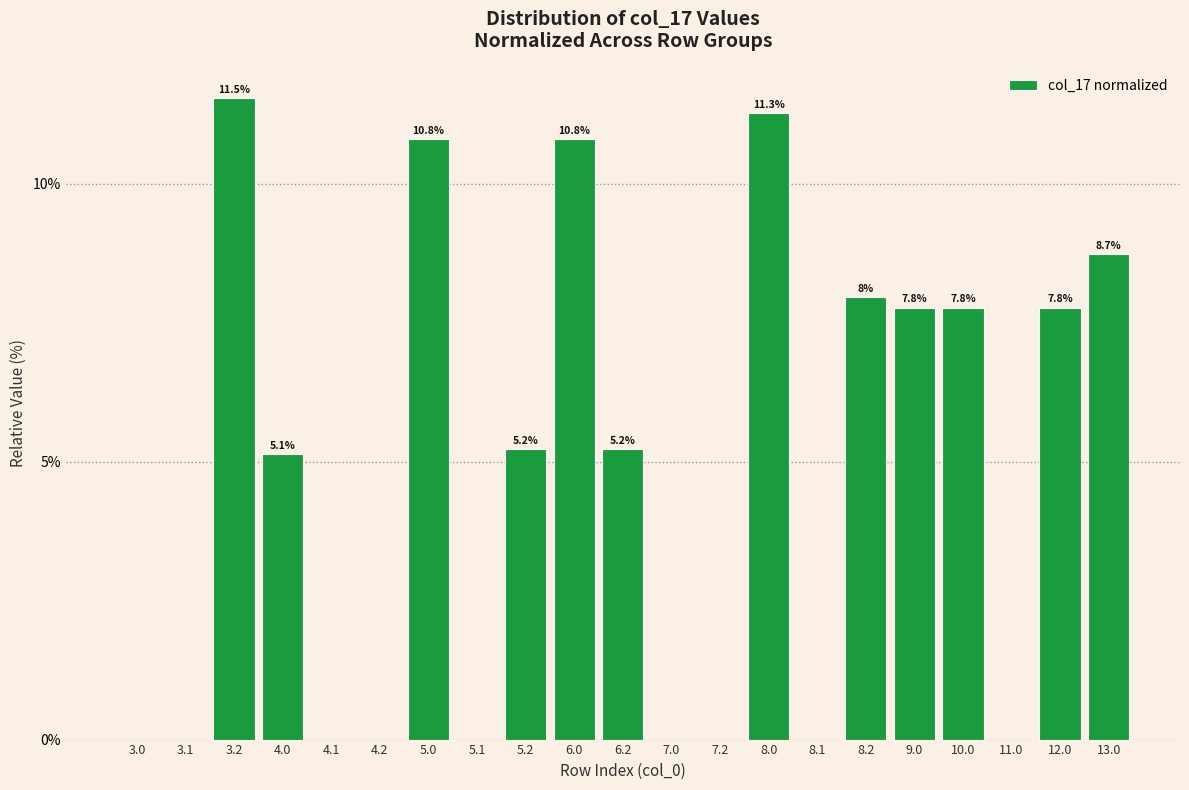

List the labels in order of value, smallest first.

3.0, 3.1, 4.1, 4.2, 5.1, 7.0, 7.2, 8.1, 11.0, 4.0, 5.2, 6.2, 9.0, 10.0, 12.0, 8.2, 13.0, 5.0, 6.0, 8.0, 3.2